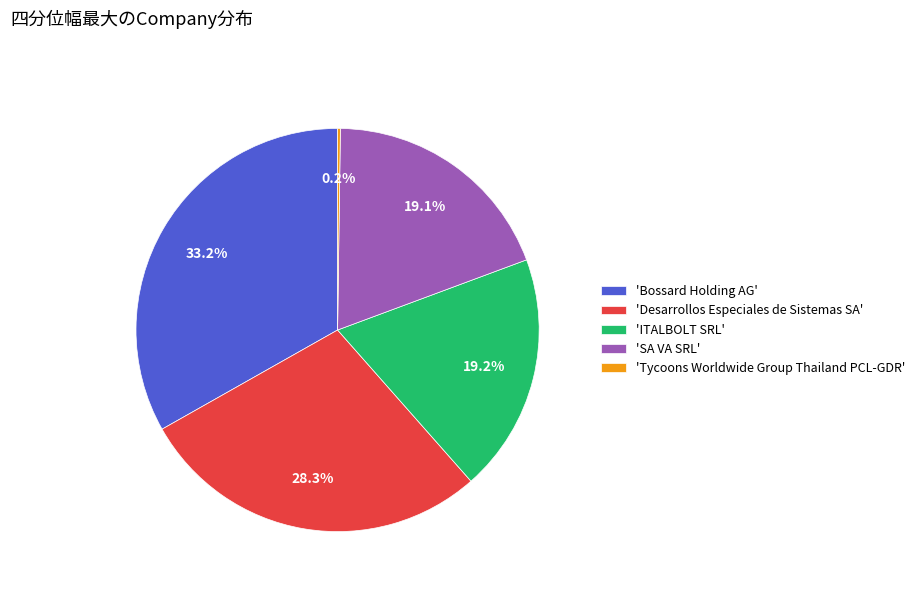

Does 'Bossard Holding AG' account for over 50% of the chart?

No